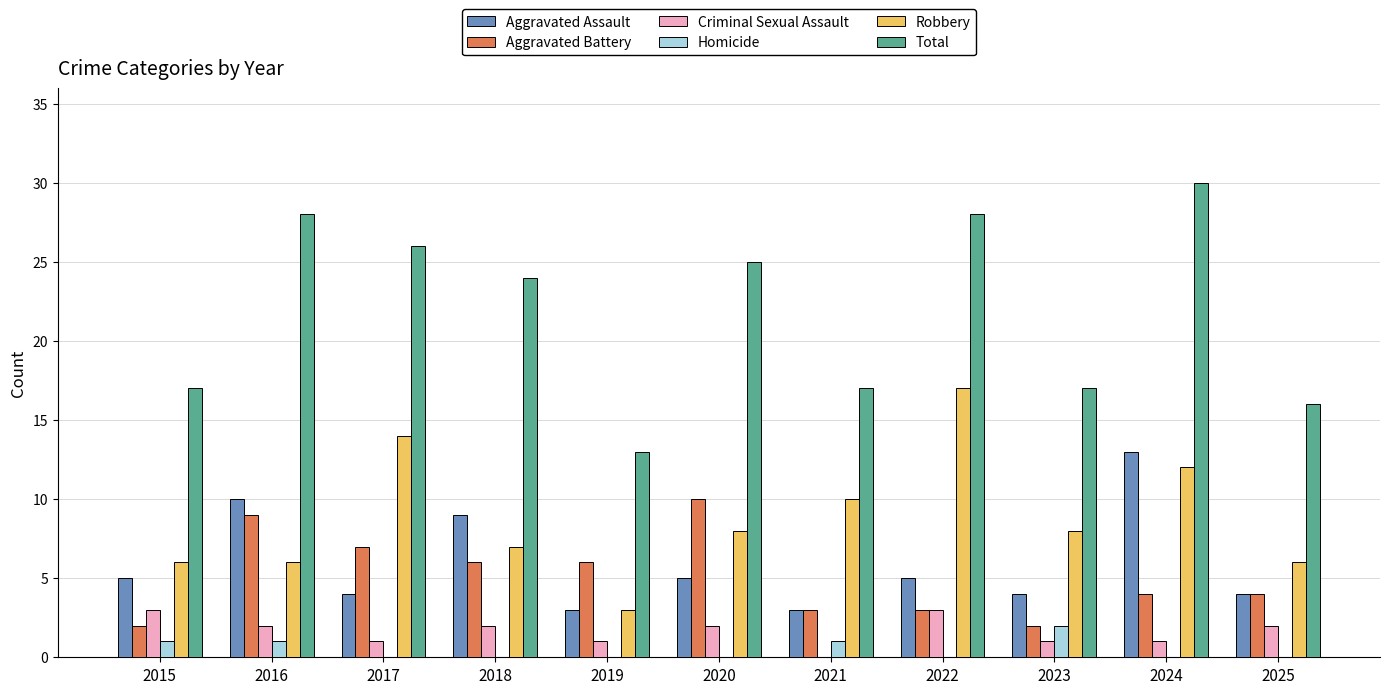

What is the total value across all series at 2020?

50